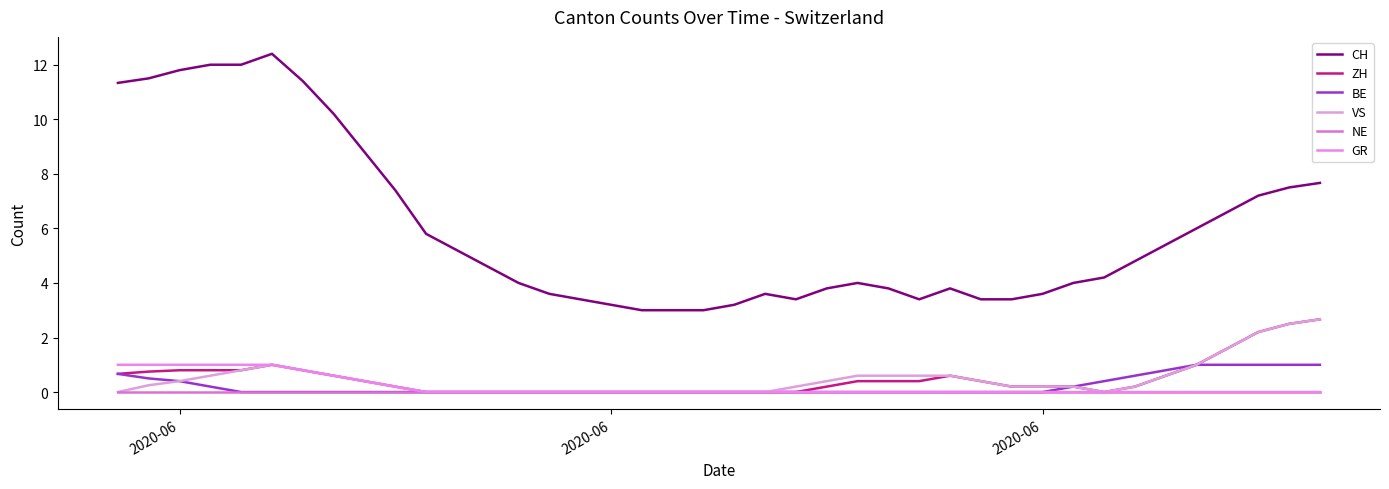

Does the chart display data point markers on the line(s)?

No